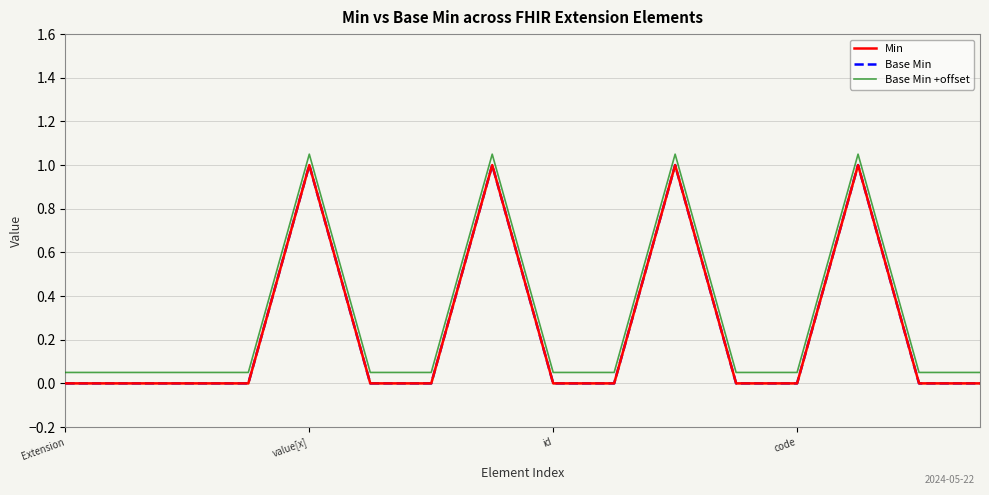

Is it true that Base Min equals 0.0 at id?

True